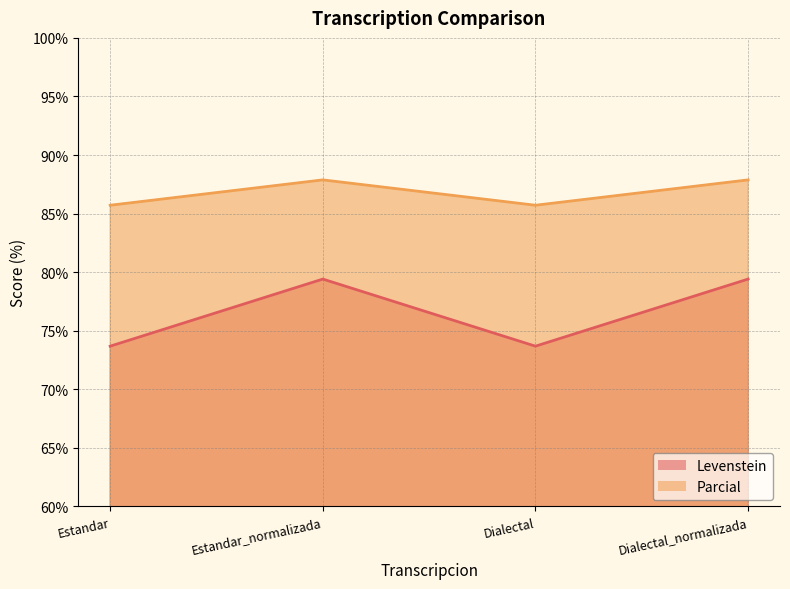

What is the difference between the maximum and minimum values in the Parcial series?

2.2